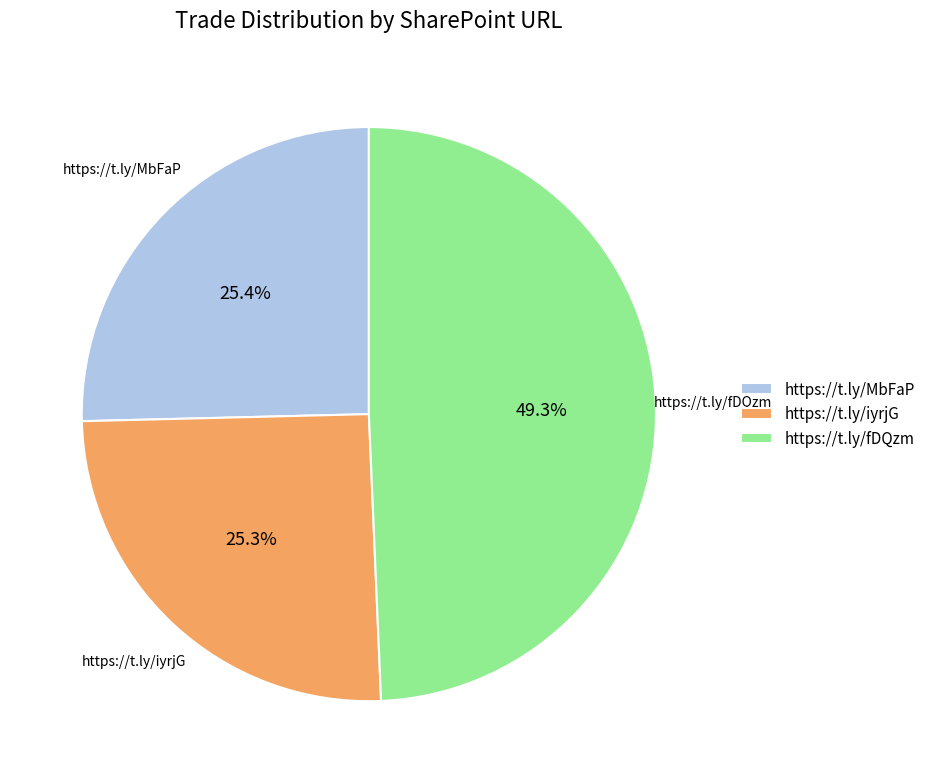

Does any single category account for the majority?

No